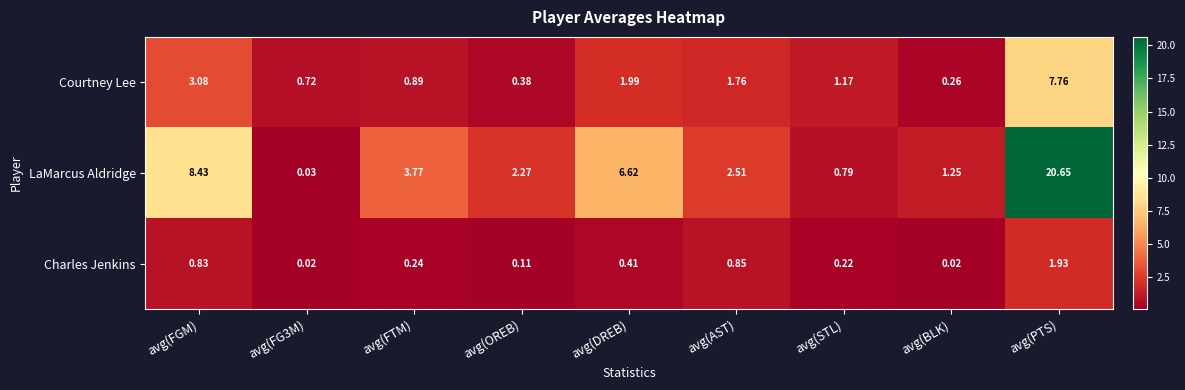

Is the value of LaMarcus Aldridge at avg(FG3M) greater than the value of Charles Jenkins at avg(PTS)?

No